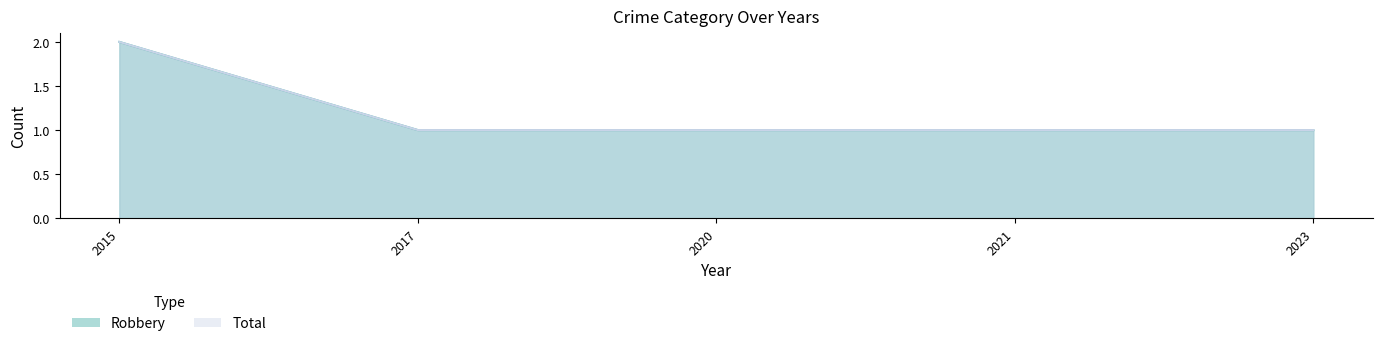

What is the minimum value shown in the chart?

1